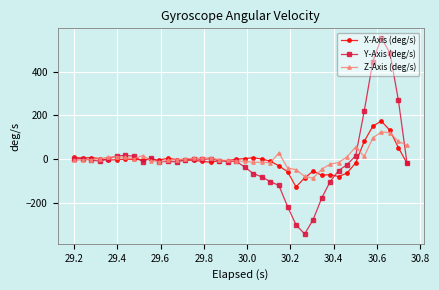

Which series has the widest spread of values?

Y-Axis (deg/s)